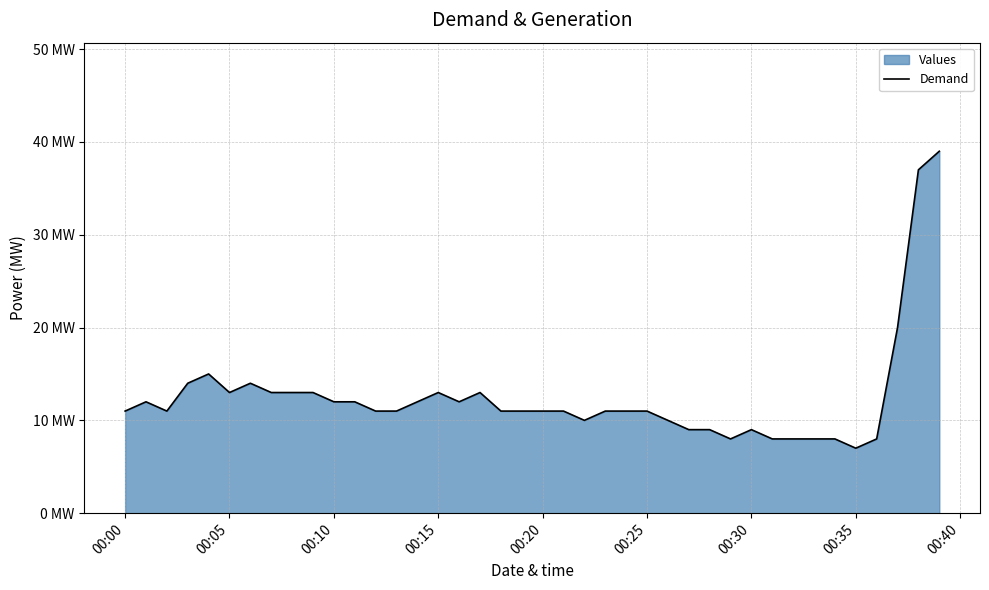

What is the sum of all values?

500